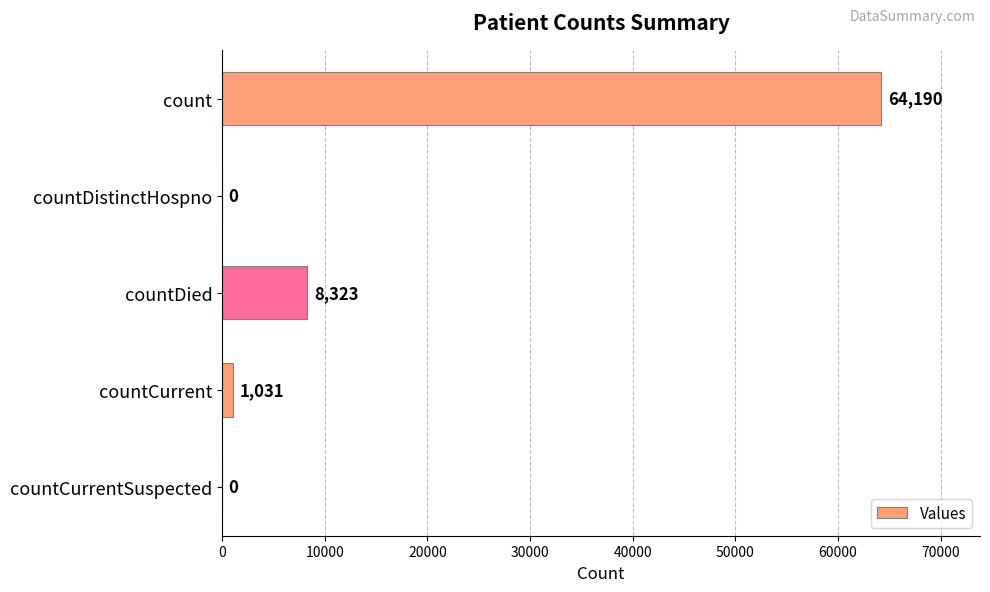

Reading top to bottom, list all the values displayed in this chart.

count=64190	countDistinctHospno=0	countDied=8323	countCurrent=1031	countCurrentSuspected=0